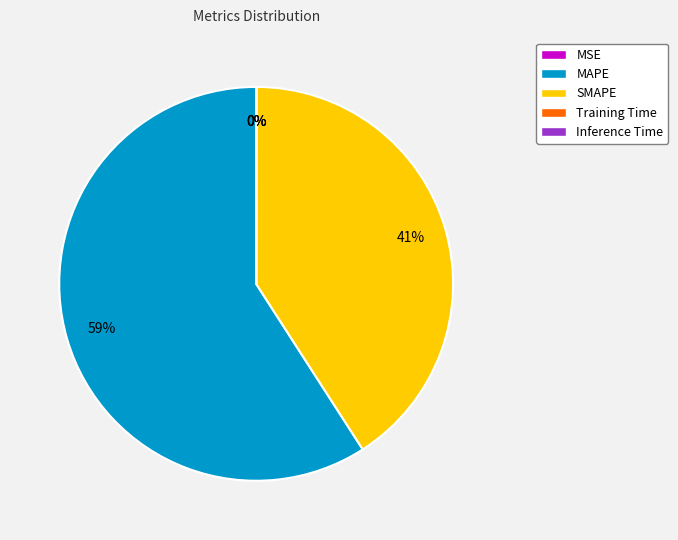

Which slice is the largest?

MAPE